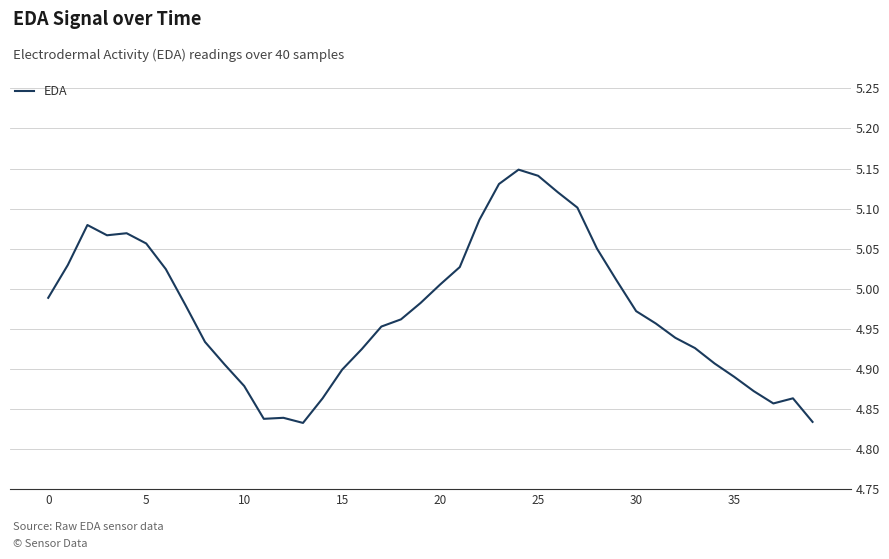

Does the chart have visible grid lines?

Yes